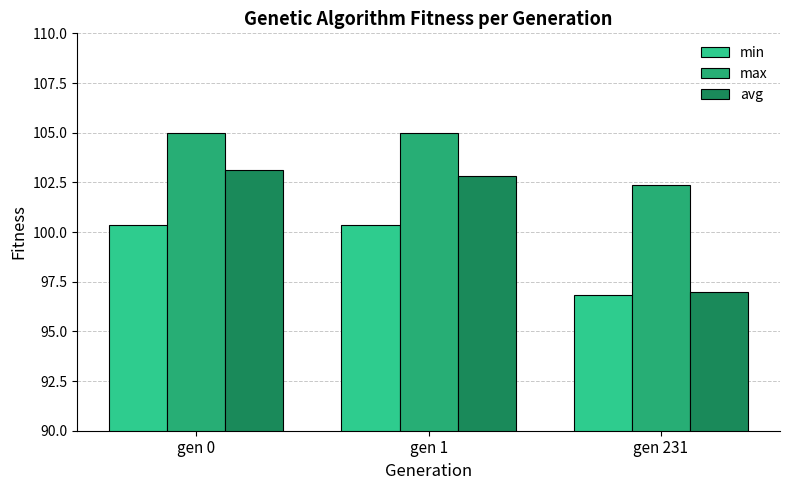

At which category does the chart reach its minimum across all series?

gen 231